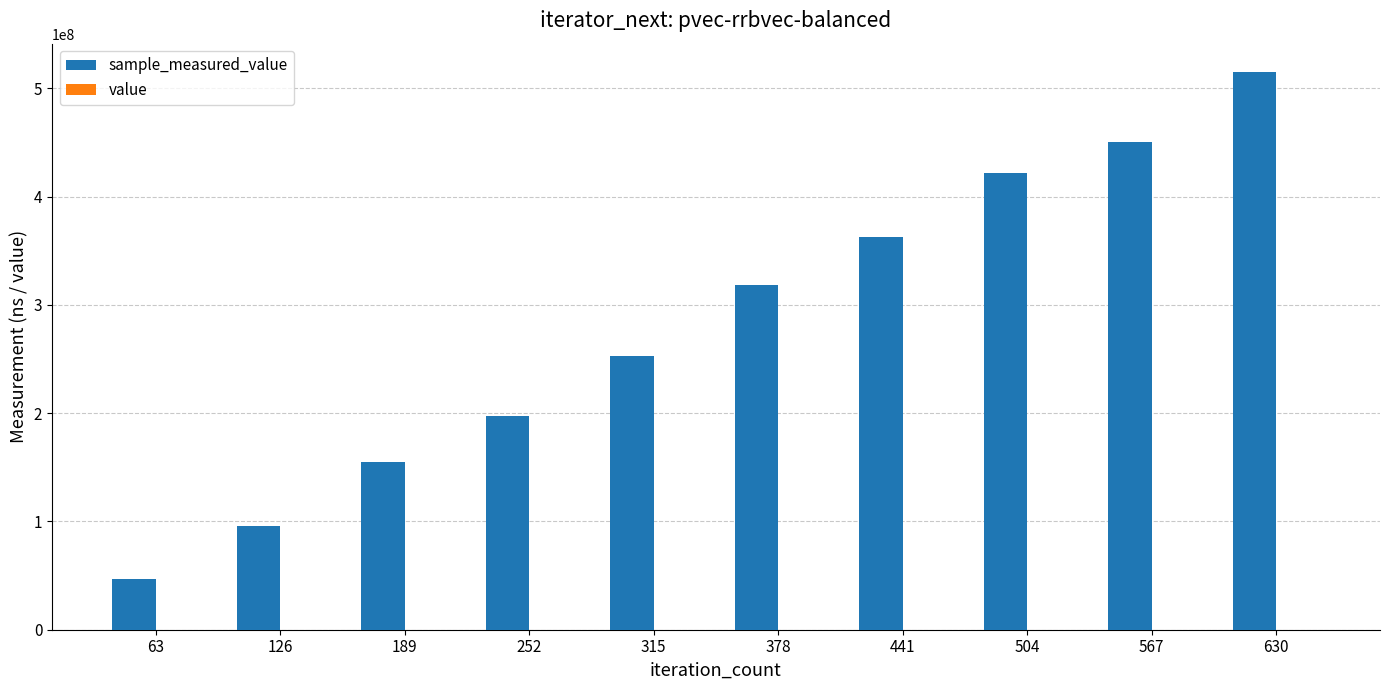

At which category is the sum across all series the highest?

630